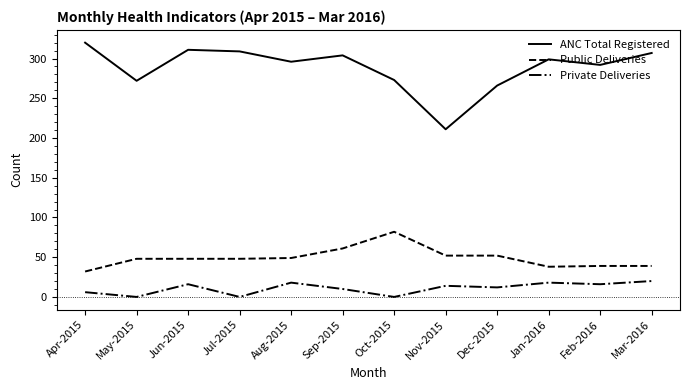

Rank the series at Nov-2015 from highest to lowest value.

ANC Total Registered, Public Deliveries, Private Deliveries